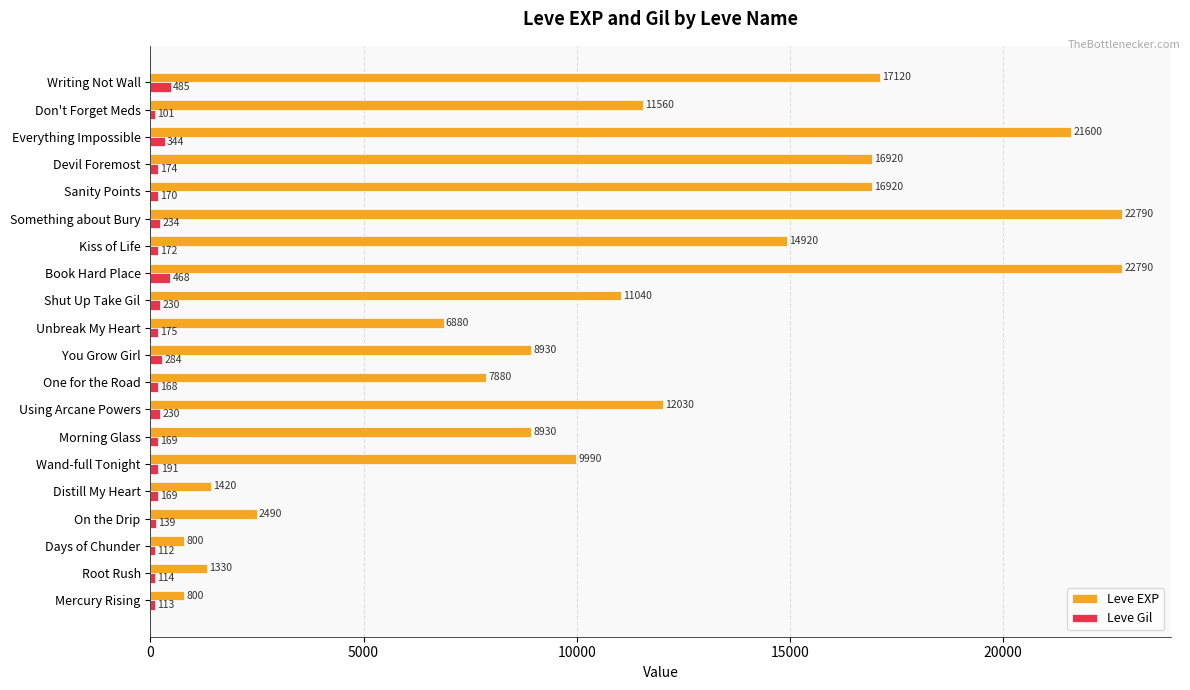

What is the sum of the Leve EXP values at Morning Glass and Unbreak My Heart?

15810